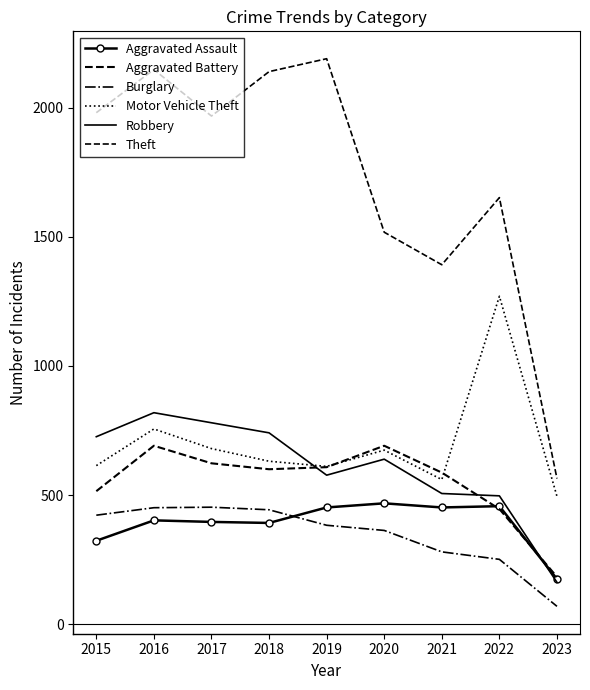

List the labels in order of Robbery value, largest first.

2016, 2017, 2018, 2015, 2020, 2019, 2021, 2022, 2023